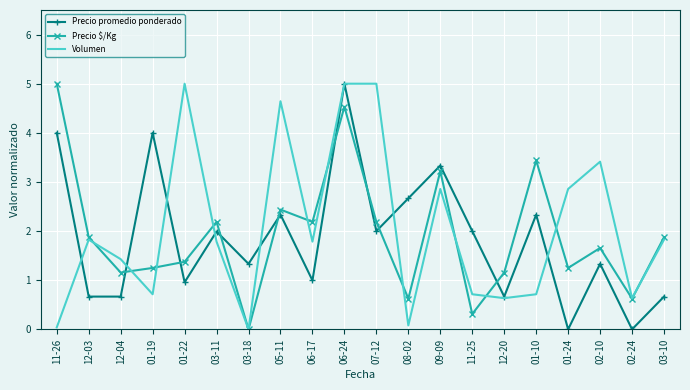

True or false: Precio promedio ponderado has more than 1 points higher than both neighbors.

True